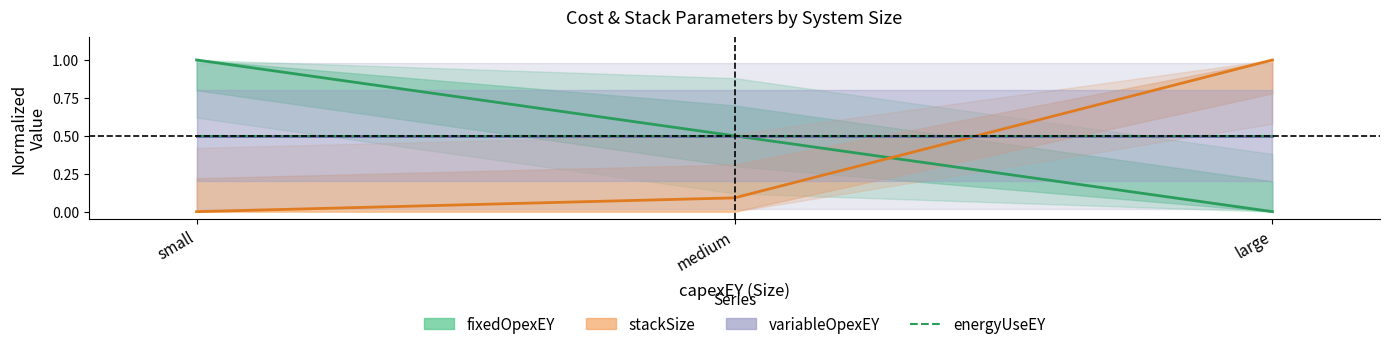

List the series in order of their overall mean, highest first.

fixedOpexEY, stackSize